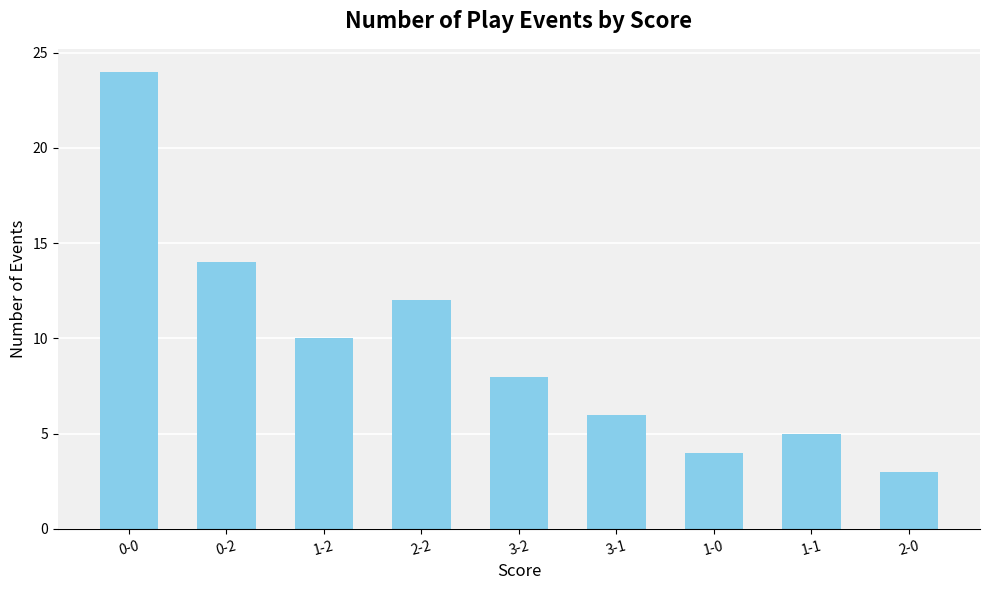

What is the label of the 8th bar from the left?

1-1